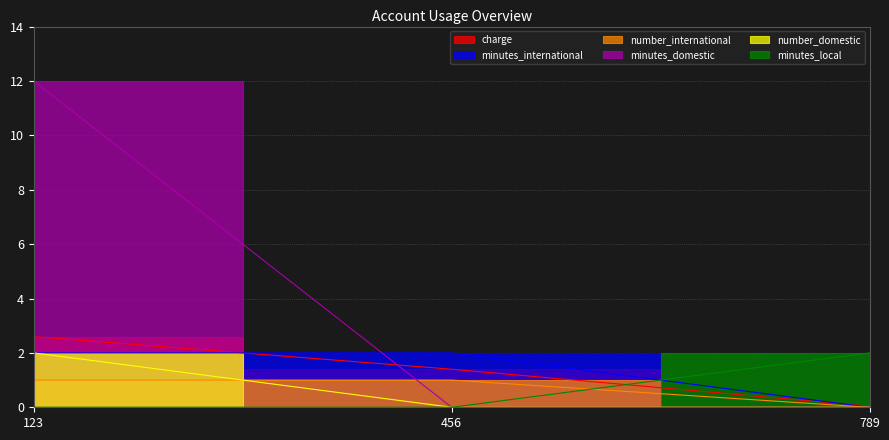

How many lines are shown in the chart?

6